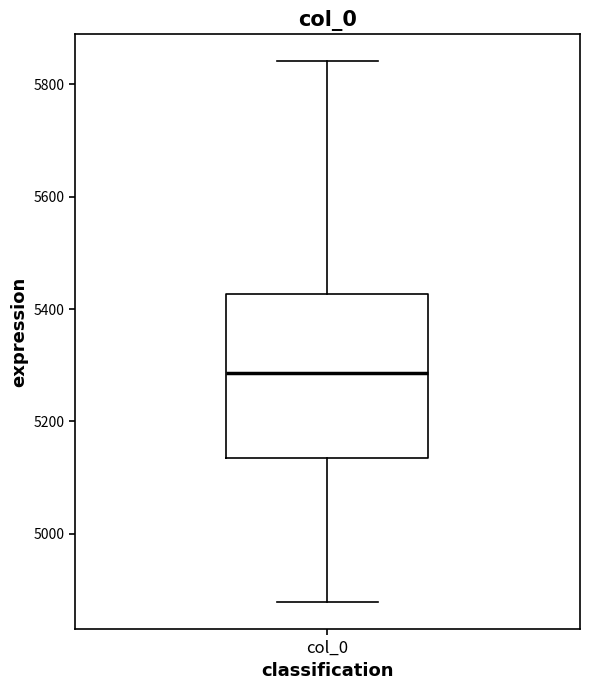

Where does the lower whisker of the box for col_0 end on the y-axis? The values are not printed on the chart, so give them approximately, as read against the axis.

4880